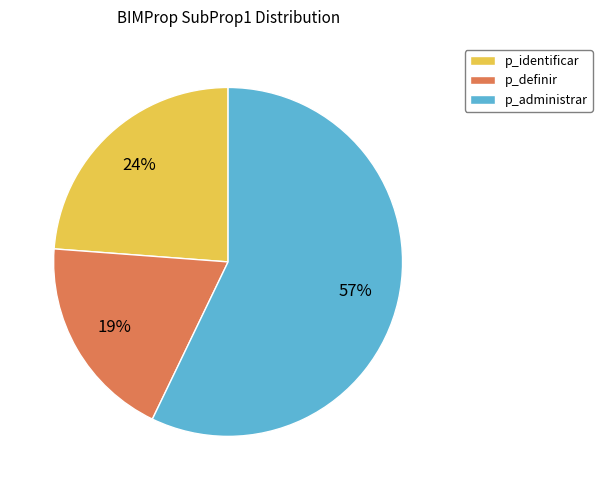

To the nearest percent, what portion does p_administrar represent?

57%